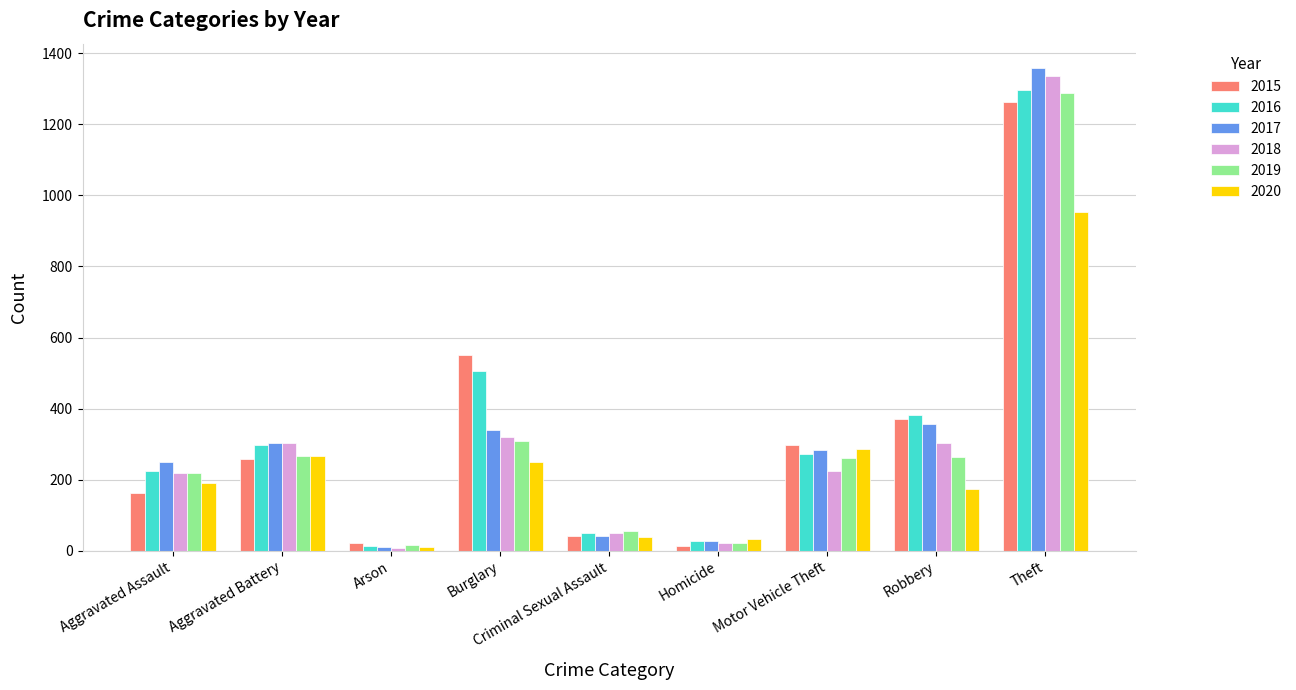

What is the difference between the highest and lowest values at Aggravated Battery?

44